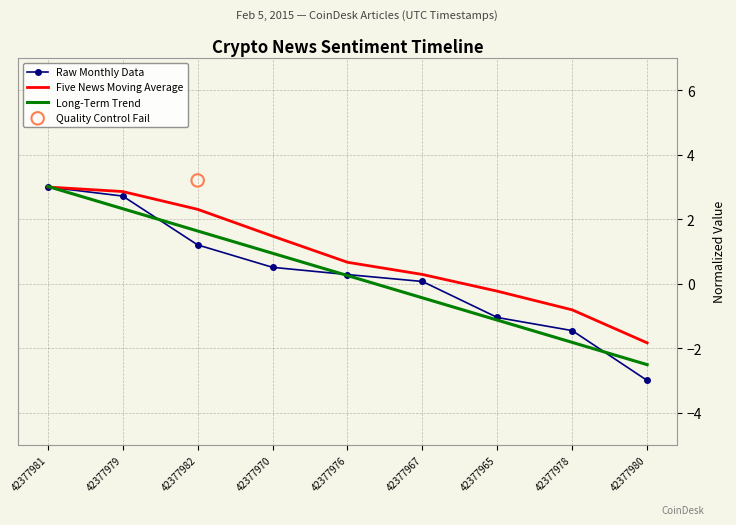

Which series has the largest Y range (max minus min)?

Raw Monthly Data